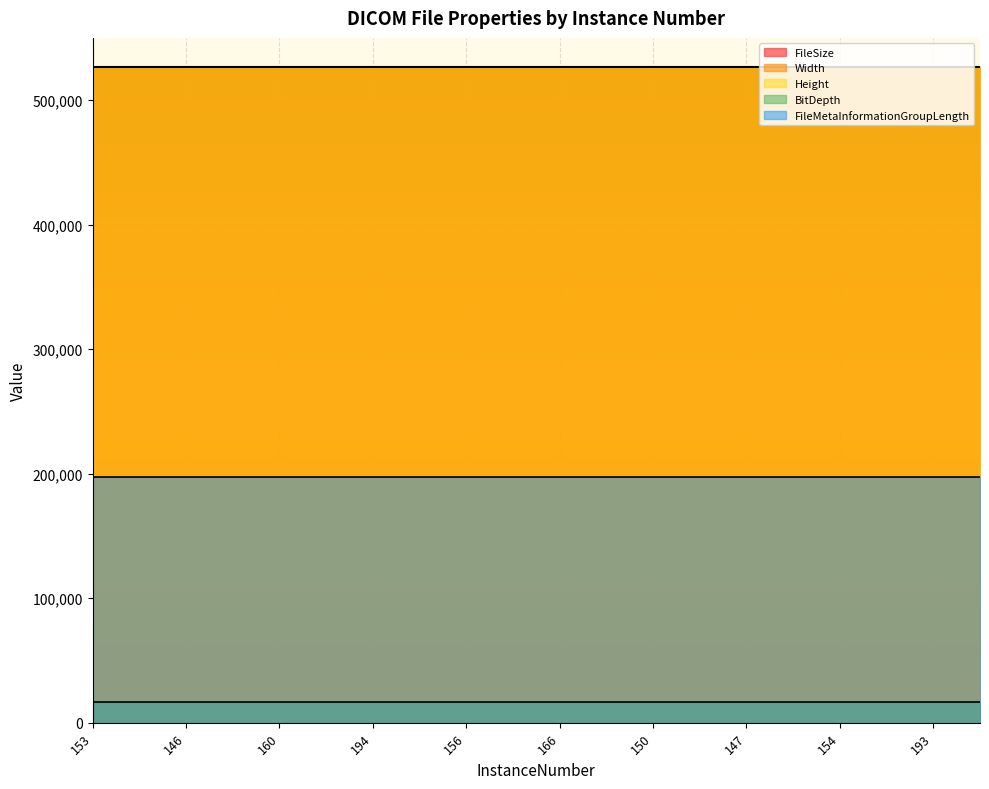

Between 160 and 194, which series saw the biggest shift?

FileSize